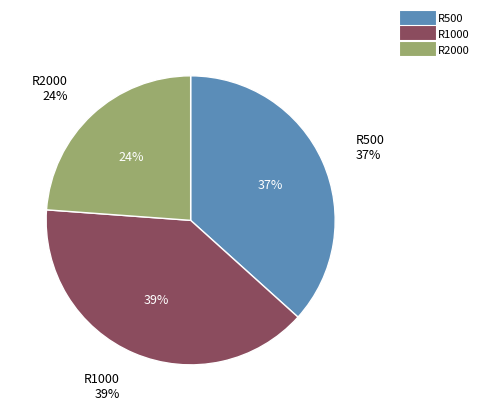

The R2000 slice represents 24% of the pie. True or false?

True